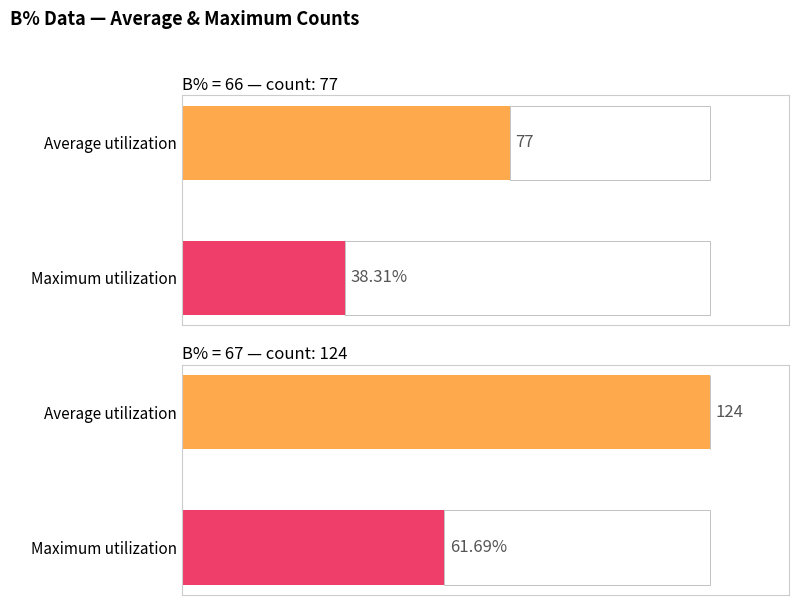

At how many categories does at least one series exceed 66?

2